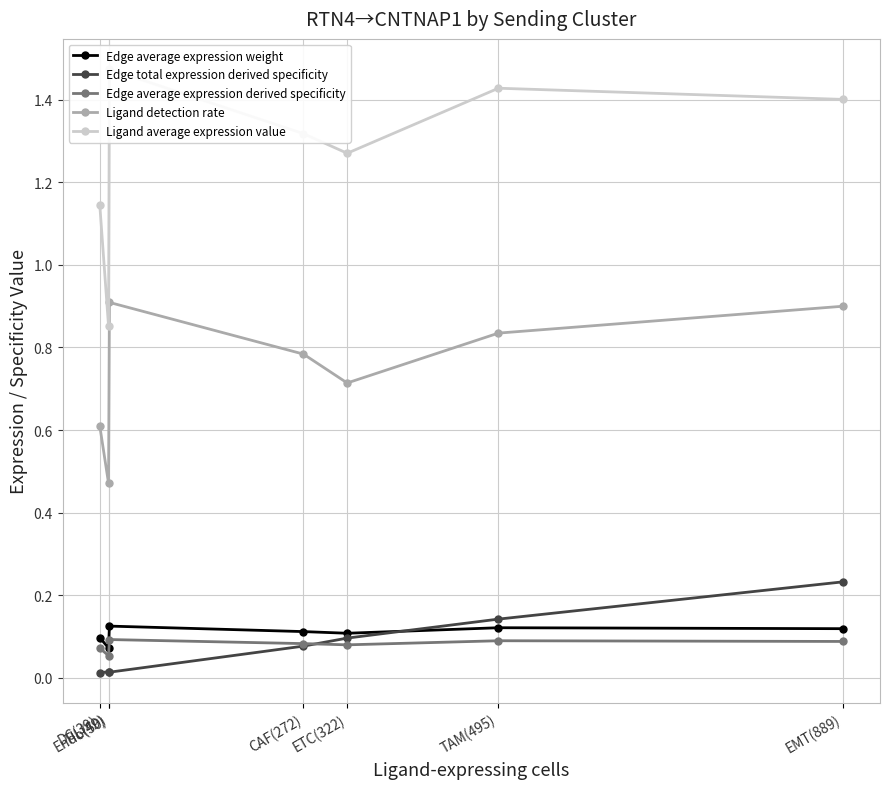

What is the difference between the maximum and minimum values in the Ligand detection rate series?

0.4